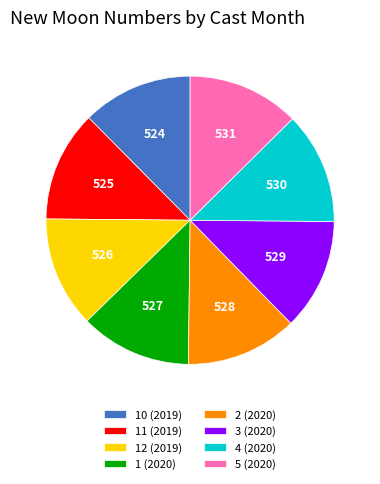

Is the sum of 4 (2020) and 5 (2020) greater than half?

No